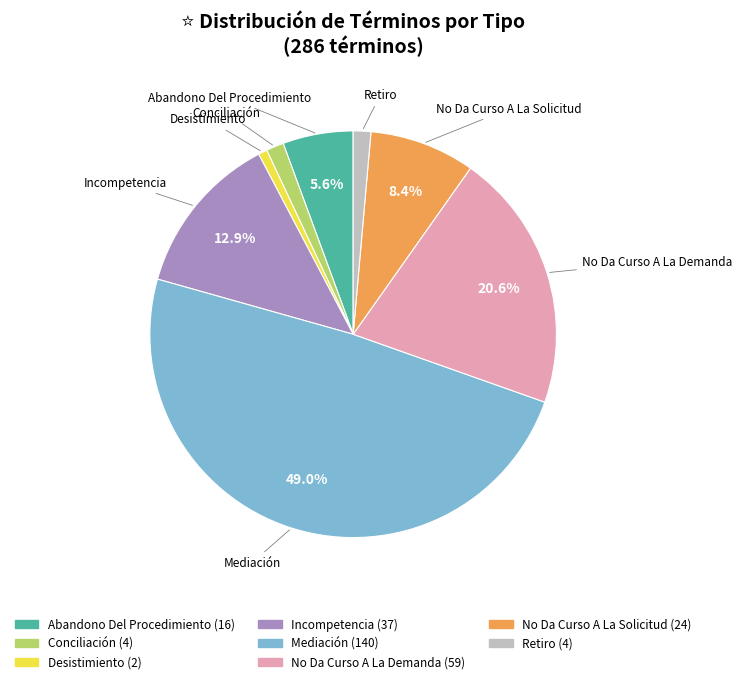

Which has a higher value, Abandono Del Procedimiento or Retiro?

Abandono Del Procedimiento